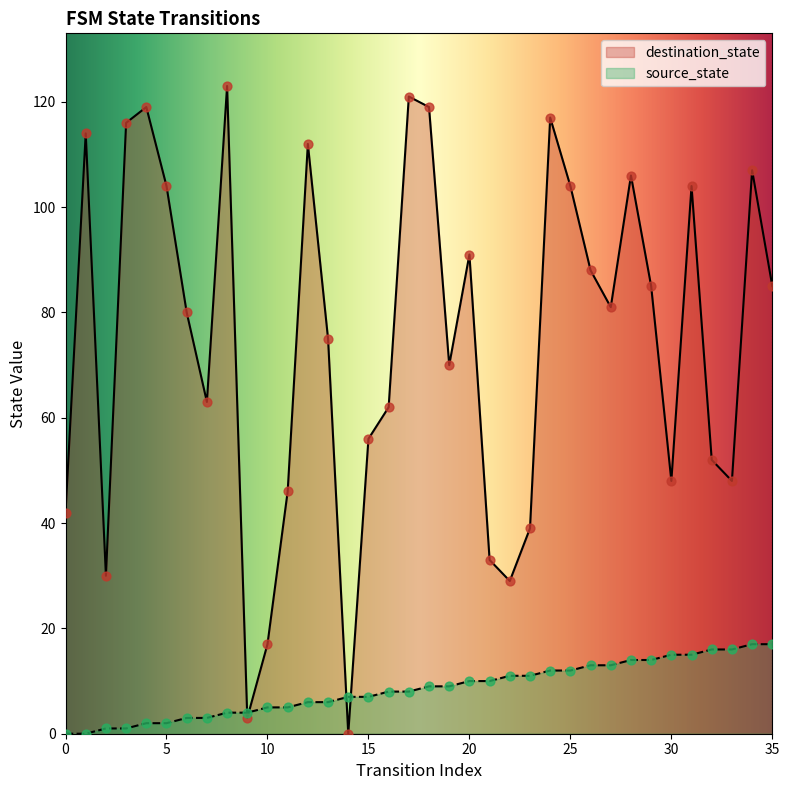

Which series contains the lowest Y value?

source_state